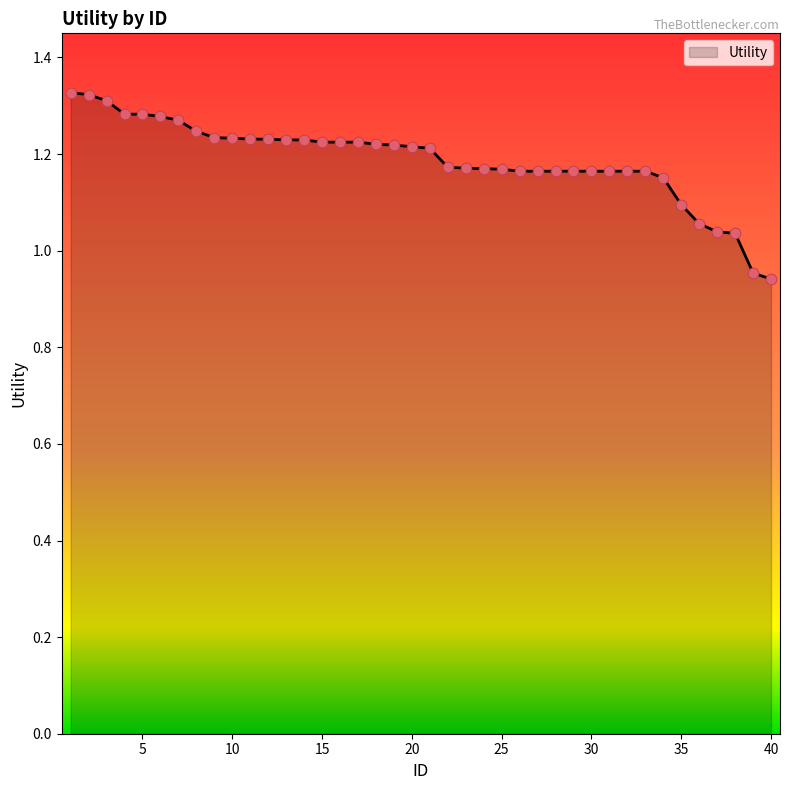

What is the difference between the maximum and minimum values?

0.4